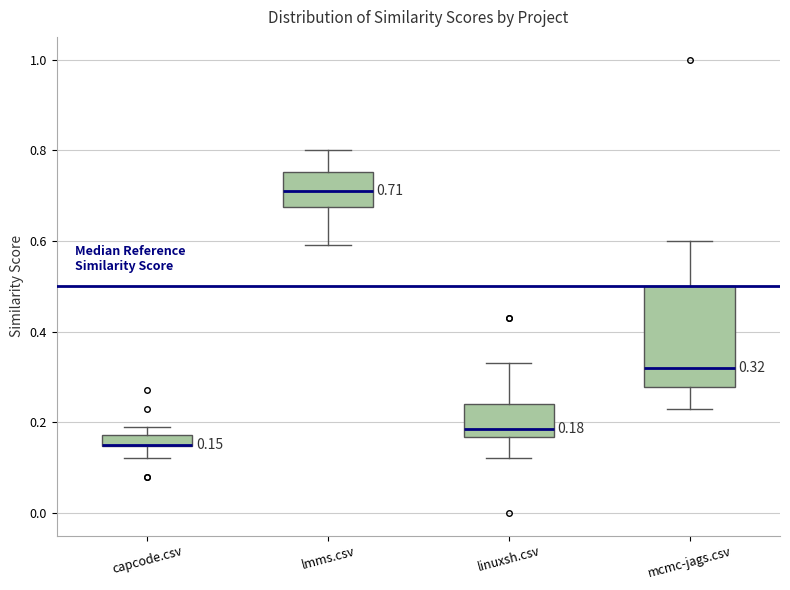

Comparing the boxes themselves (not the whiskers), which one is the tallest?

mcmc-jags.csv